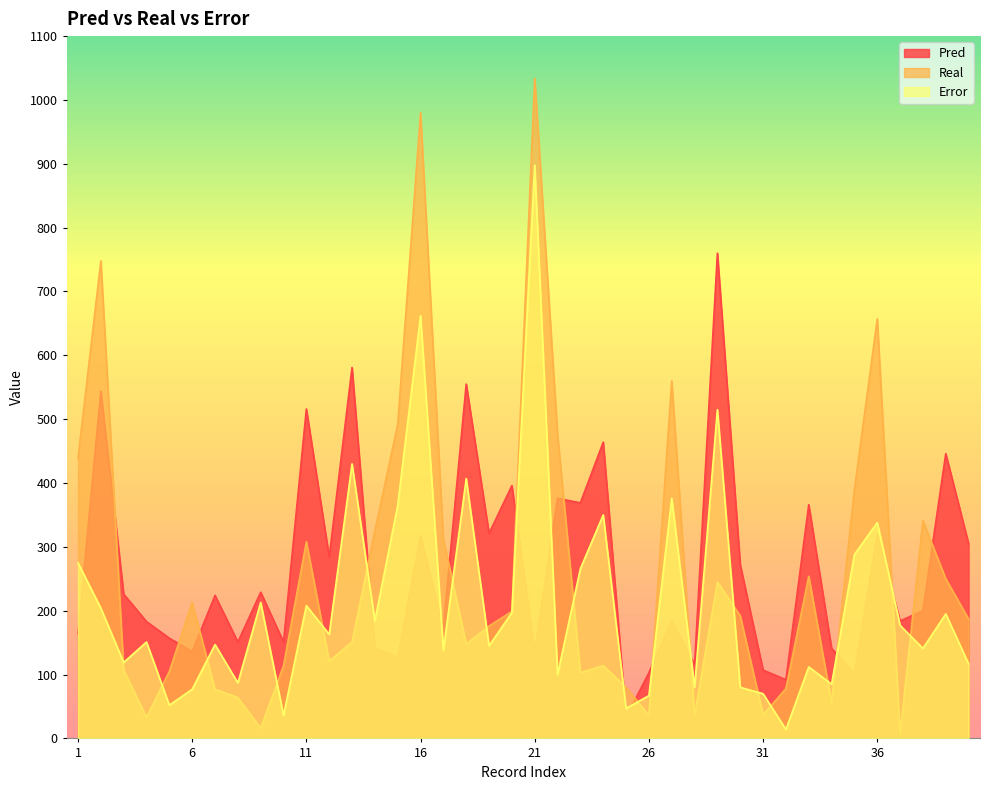

What is the value of the Real point at the 34th from the left?

56